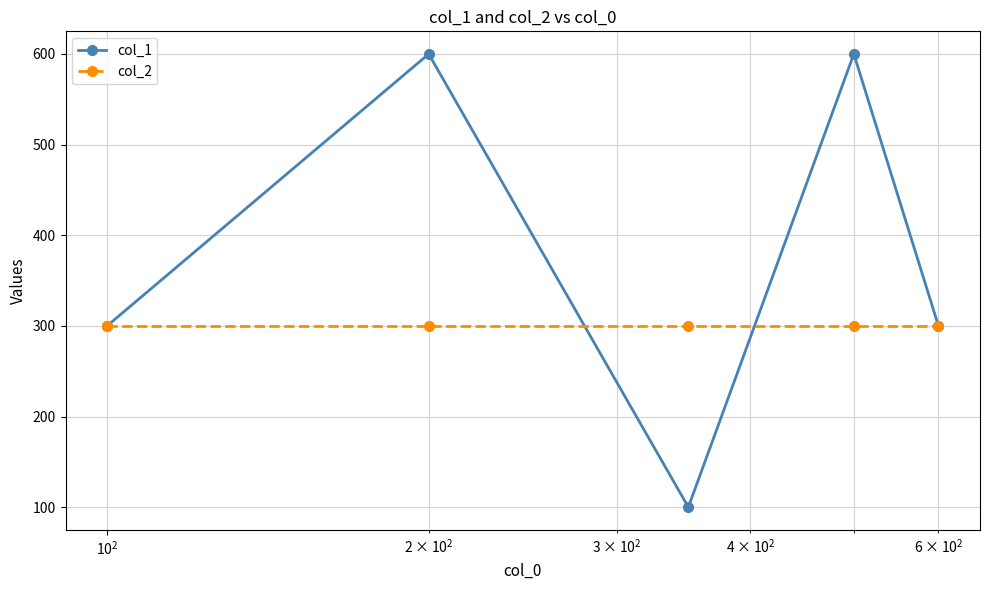

Which series has the widest spread of values?

col_1